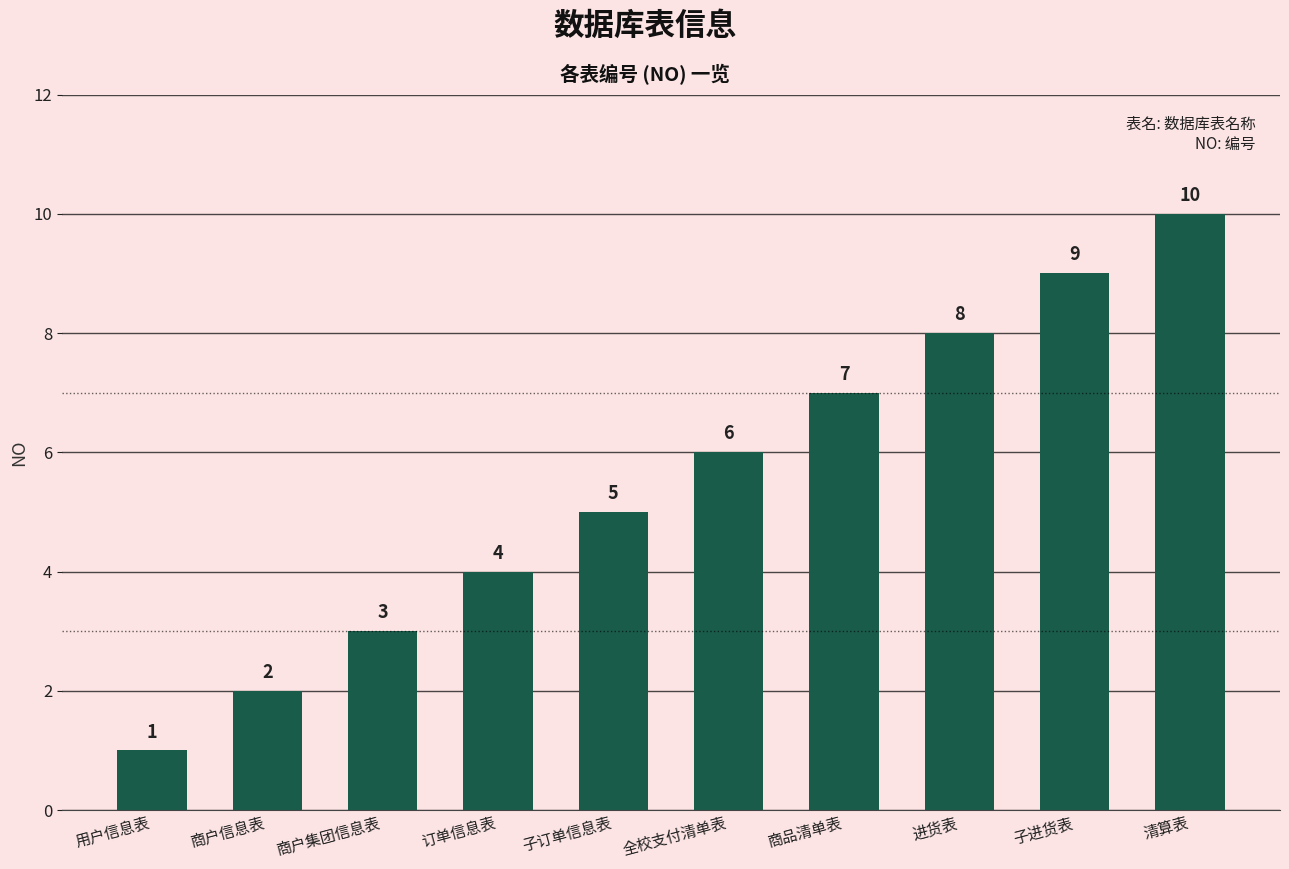

Are the bars grouped side by side (vs. stacked)?

No